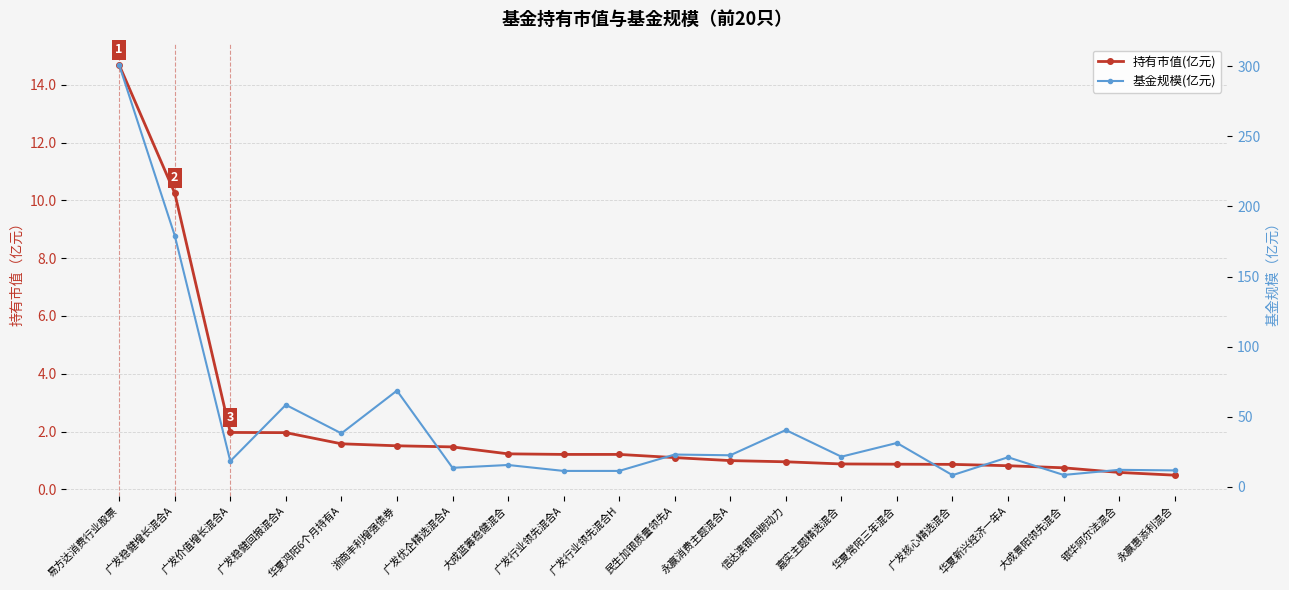

True or false: 持有市值(亿元) has a value of 1.6 at 信达澳银周期动力.

False